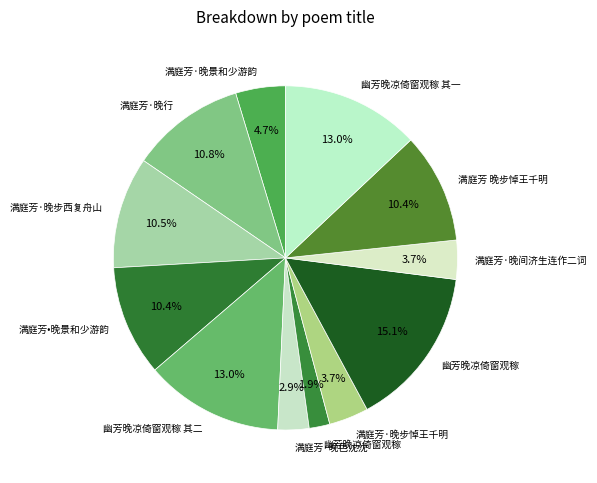

How many slices are in this pie chart?

12